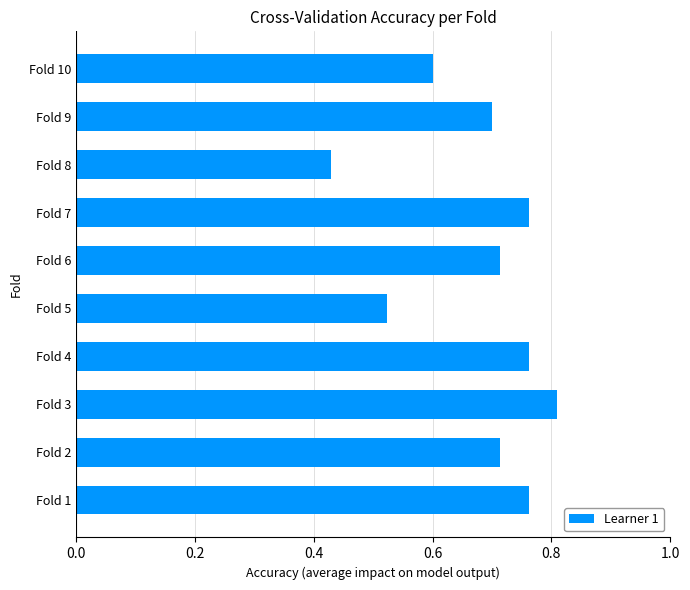

True or false: the data shows 0.7 at Fold 9.

True